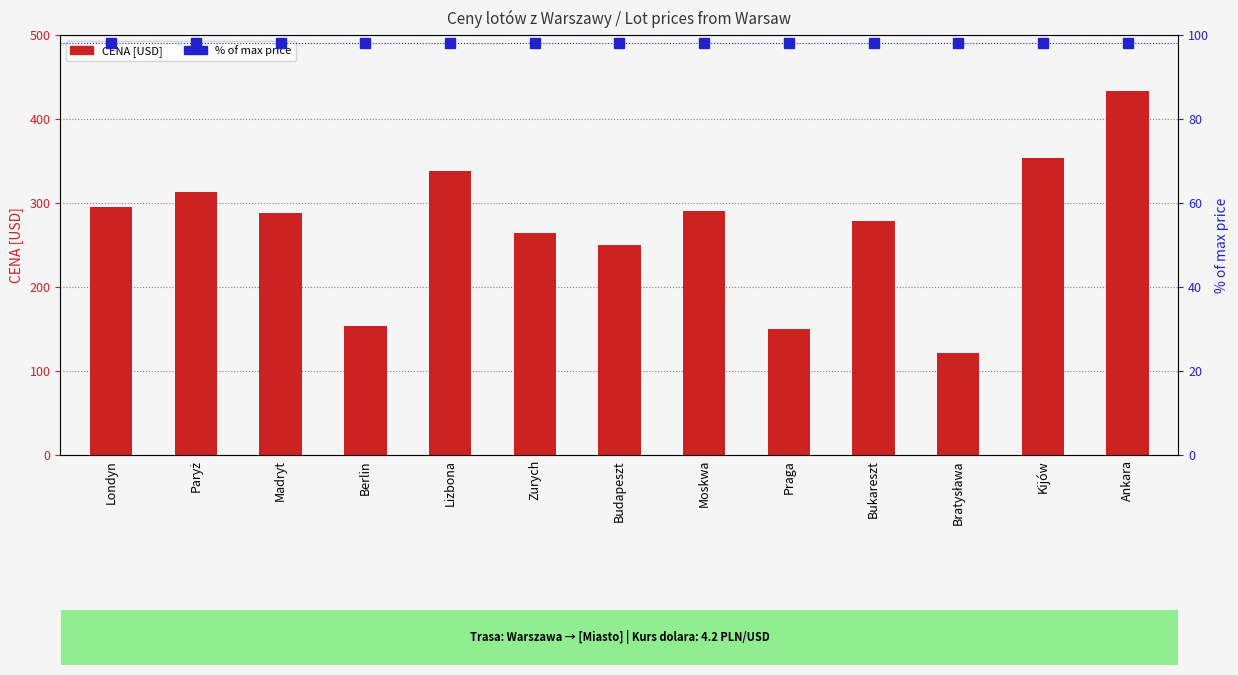

What is the difference between the second highest and second lowest values in the CENA [USD] series?

204